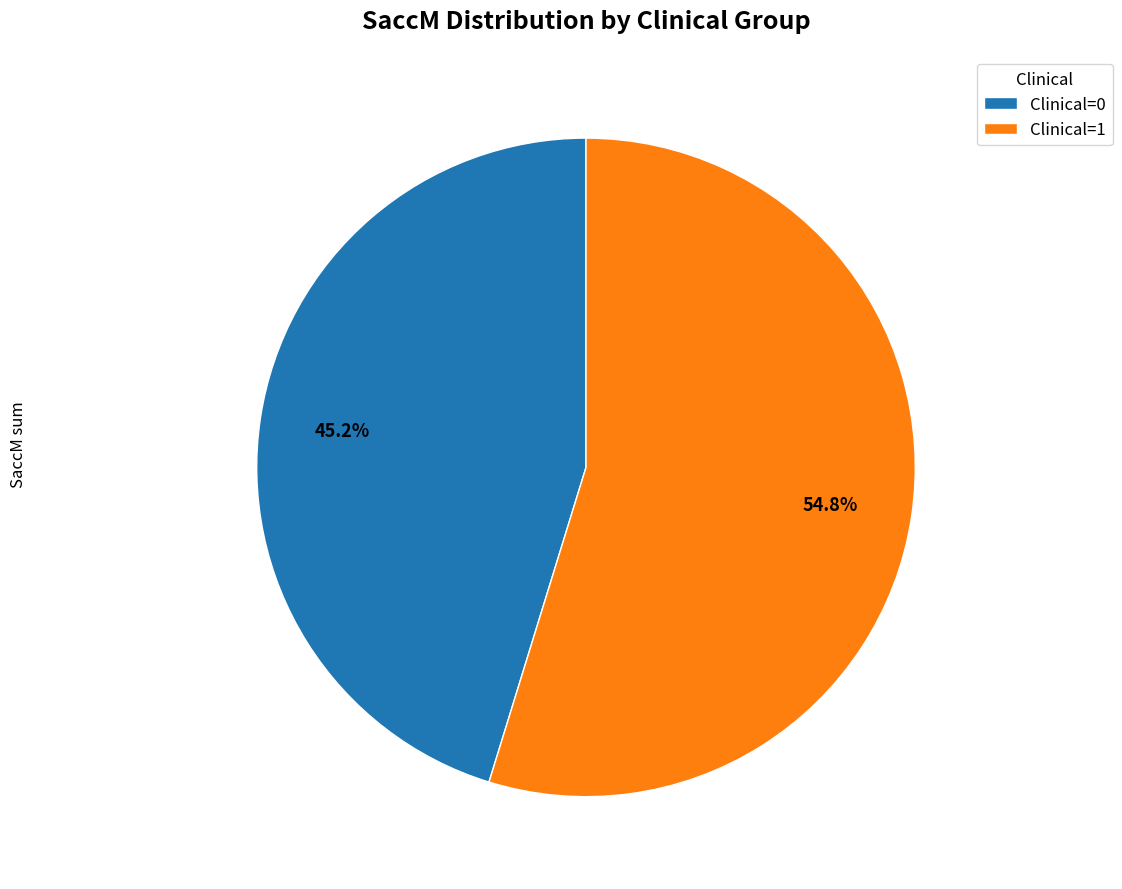

Count the number of slices in the pie.

2